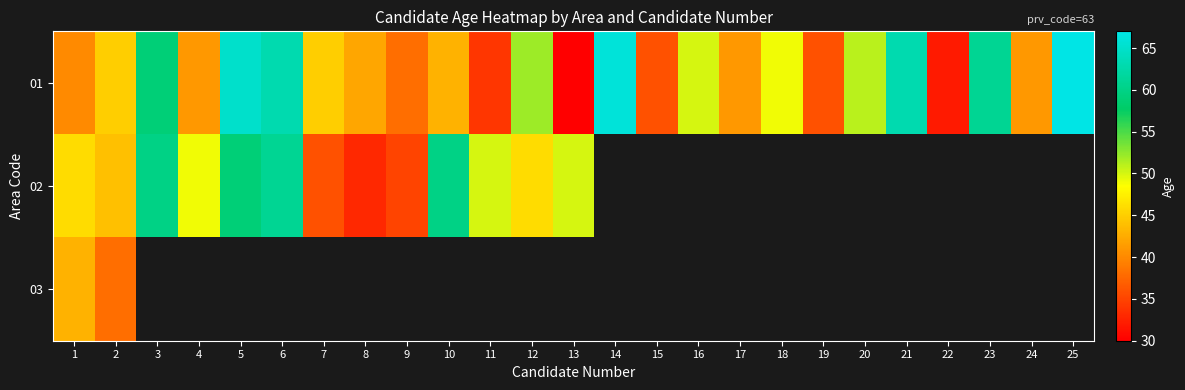

What is the sum of the 01 values at 15 and 4?

77.0